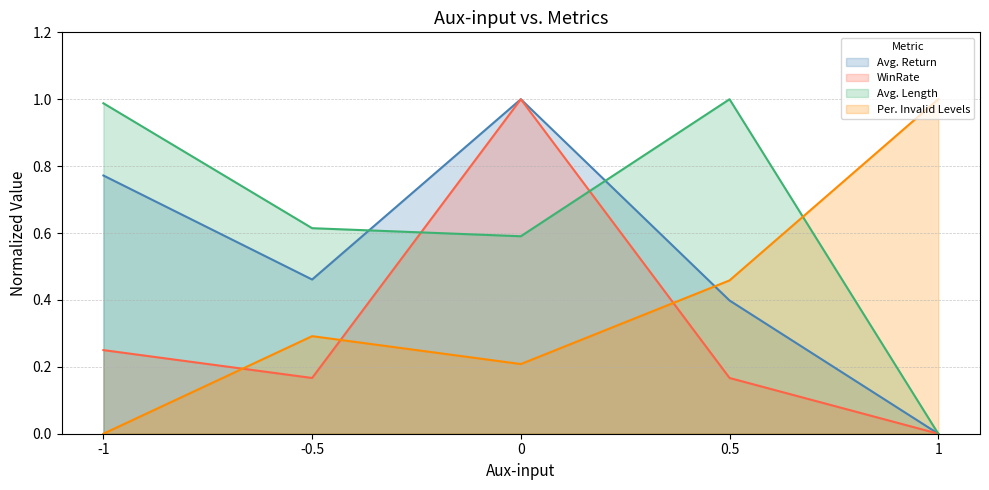

Which series ends up on top after the final intersection of Avg. Length and Avg. Return?

Avg. Length